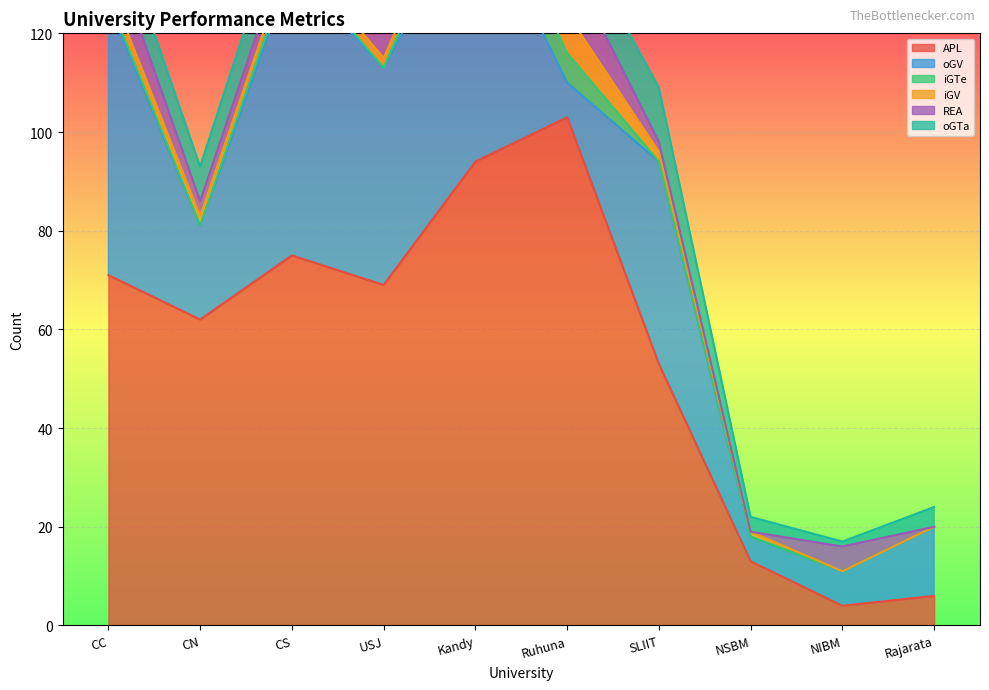

Reading right to left, extract all data points from this chart.

APL: 6	4	13	53	103	94	69	75	62	71
oGV: 14	7	5	41	7	54	44	58	19	55
iGTe: 0	0	0	0	6	8	0	2	0	1
iGV: 0	0	1	2	8	1	2	2	2	3
REA: 0	5	0	2	11	9	13	4	3	9
oGTa: 4	1	3	11	8	11	6	9	7	8